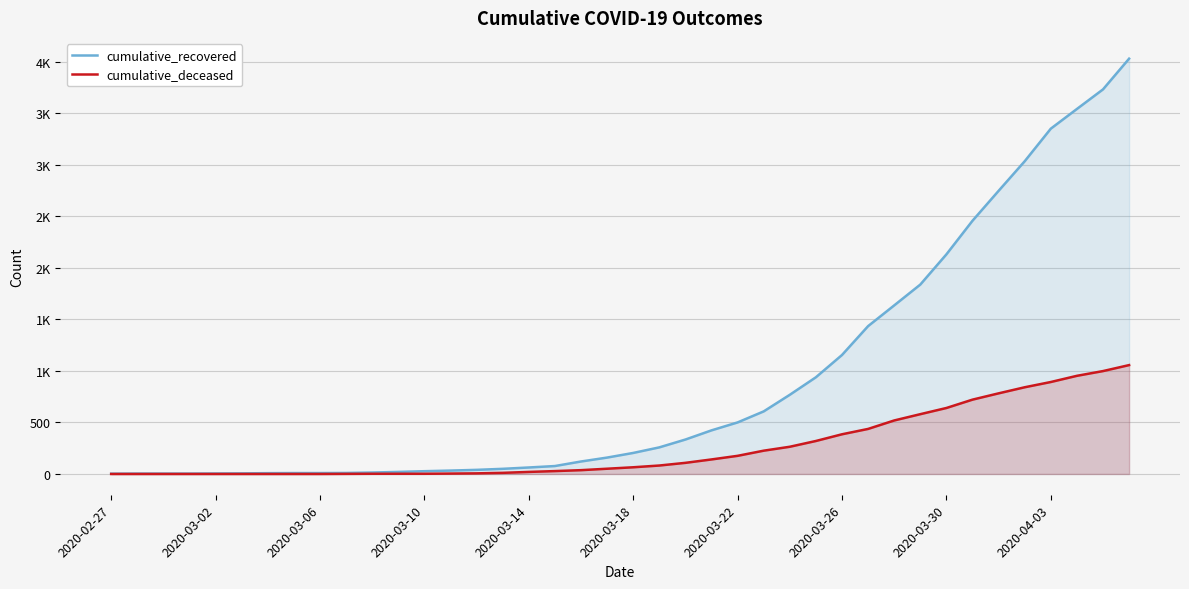

Is it true that cumulative_recovered equals 2084 at 35?

False